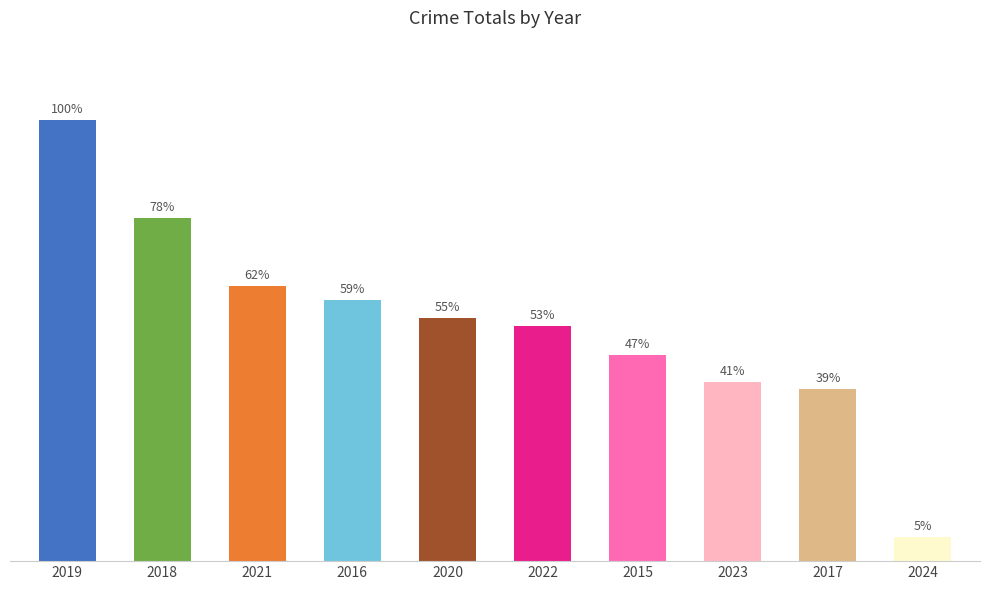

Does the chart contain any negative values?

No